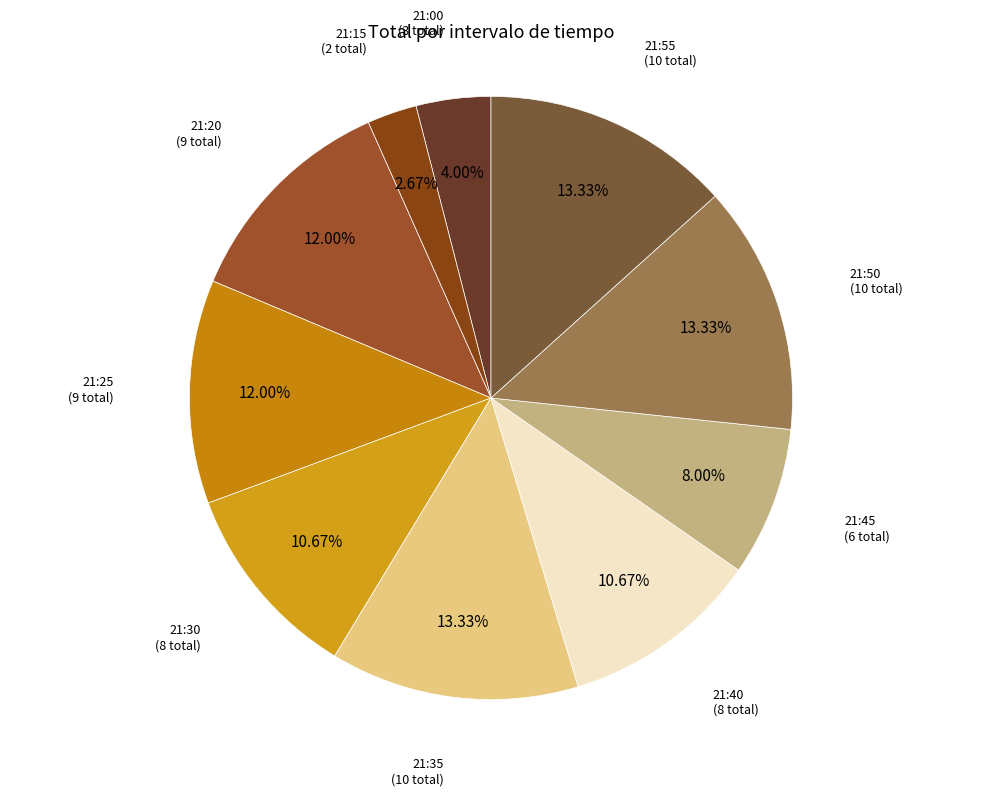

To the nearest percent, what is the difference between the largest and smallest slice percentages?

11%